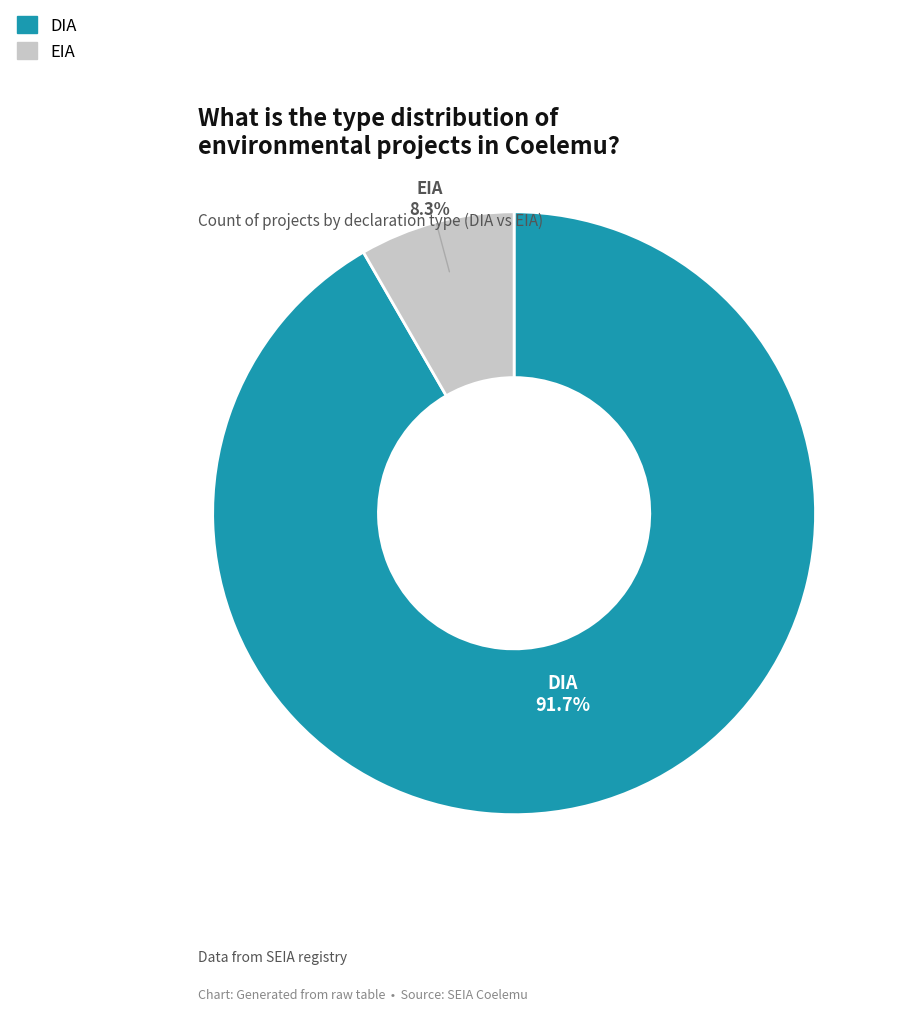

How many slices are in this pie chart?

2